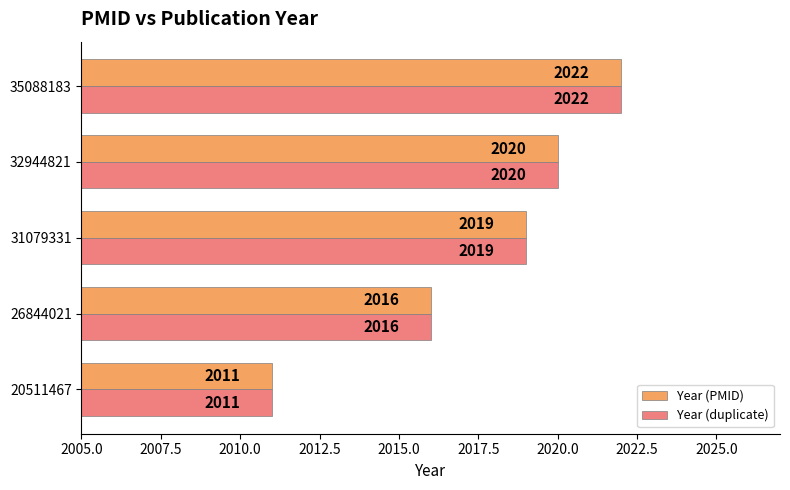

What is the lowest value of the Year (duplicate) series?

2011